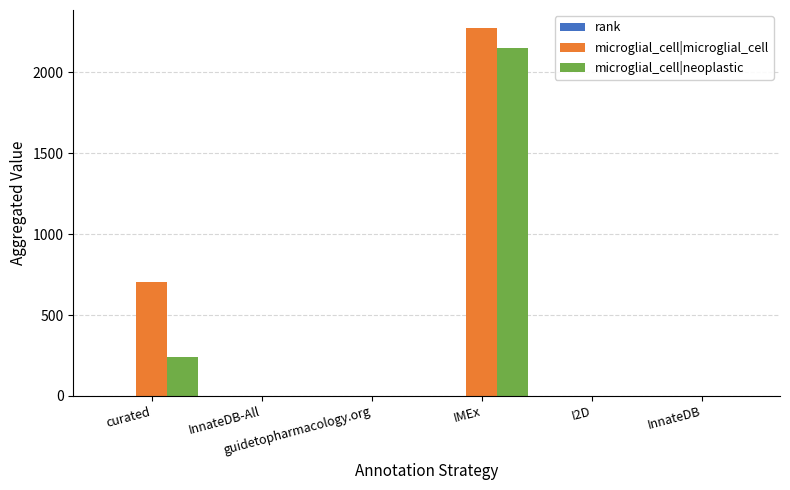

Count the number of data series in this chart.

3